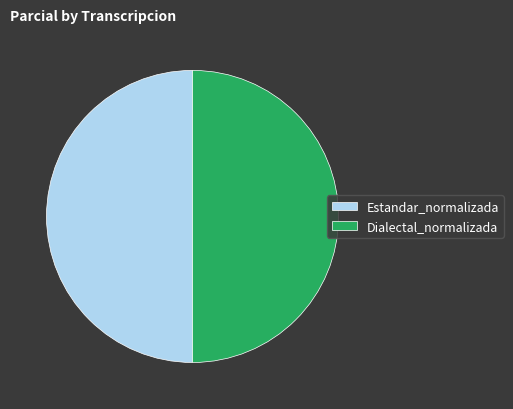

What is the ratio of the value at Dialectal_normalizada to the value at Estandar_normalizada?

1.0